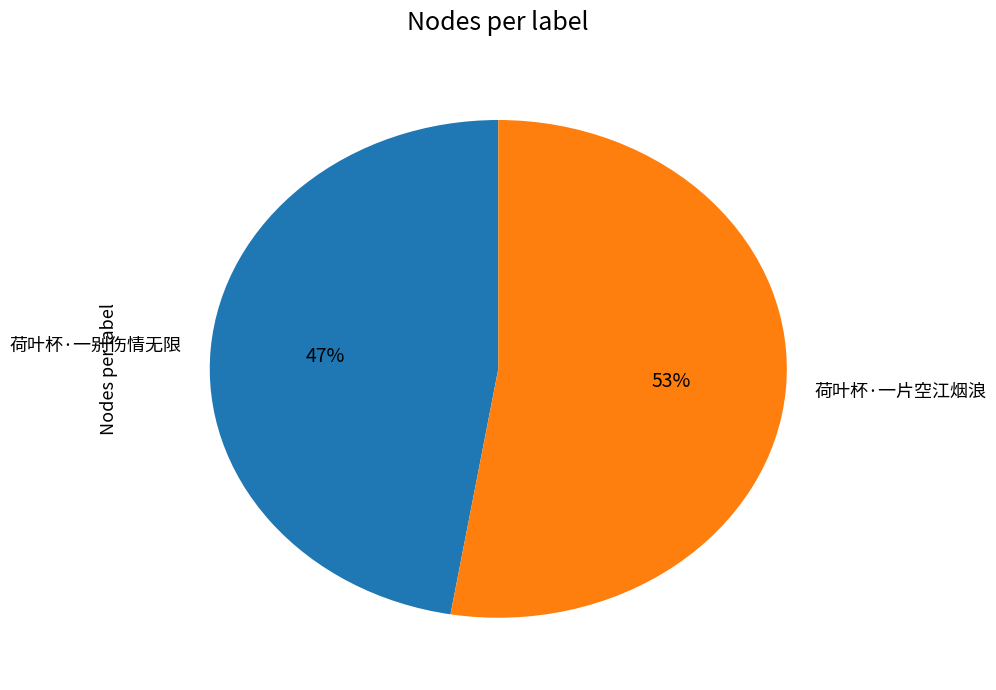

To the nearest percent, what portion does 荷叶杯·一片空江烟浪 represent?

53%